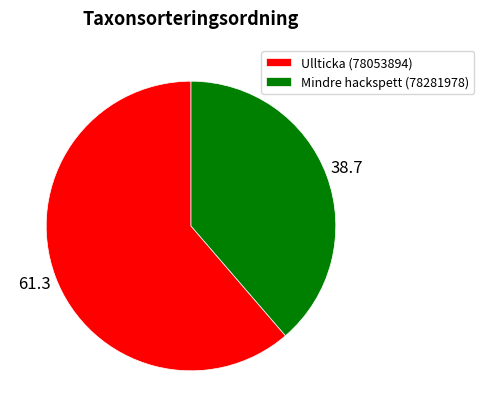

What is the largest slice in the pie chart?

Ullticka (78053894)